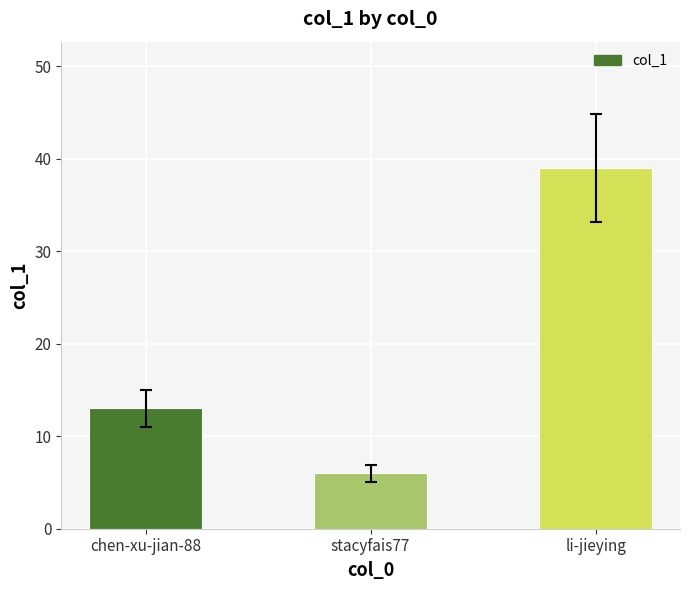

What is the approximate value at stacyfais77, to the nearest 10?

10